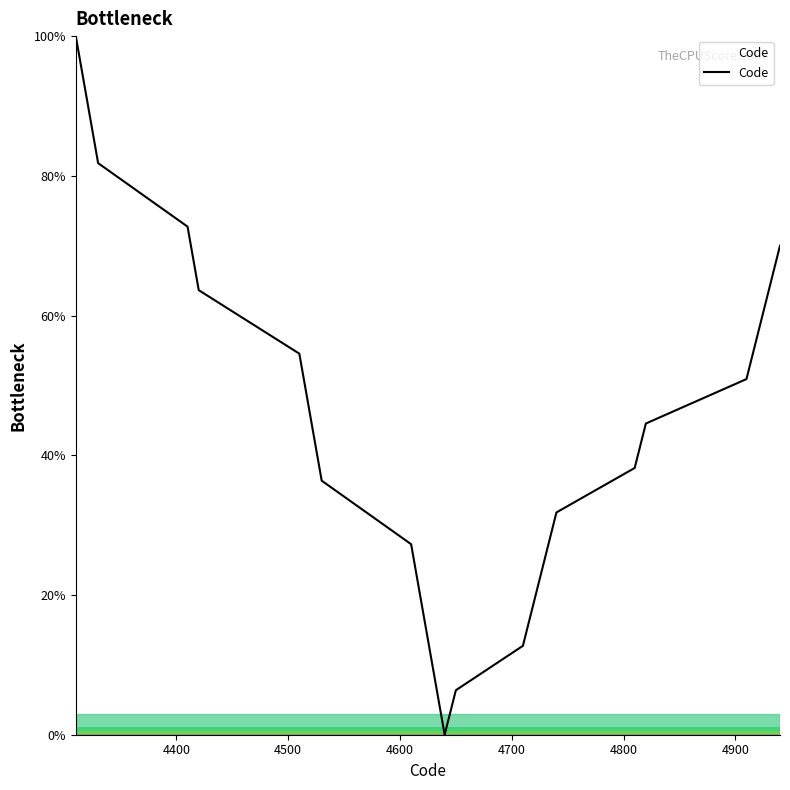

What is the maximum value shown in the chart?

100.0